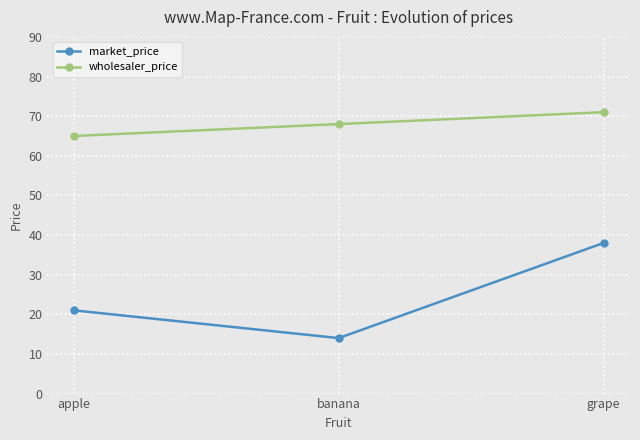

What is the sum of the market_price values at apple and grape?

59